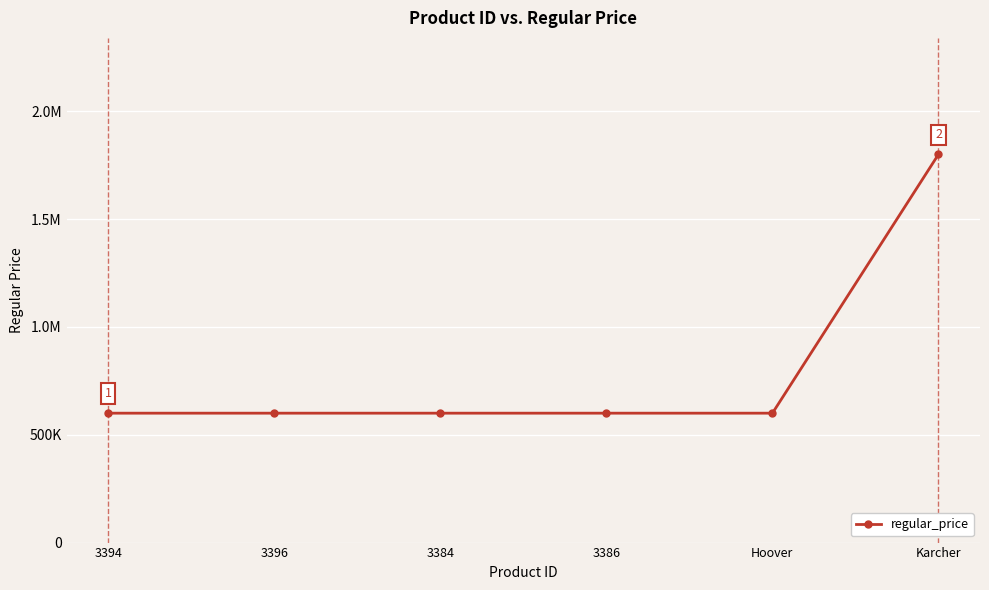

Does the chart have visible grid lines?

Yes